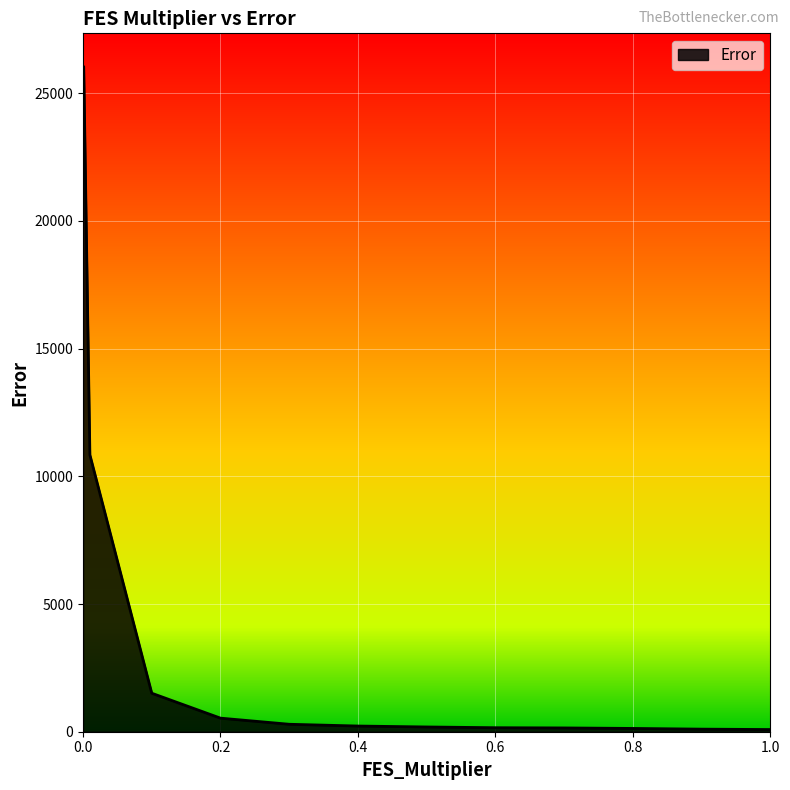

What is the greatest value displayed?

26040.1